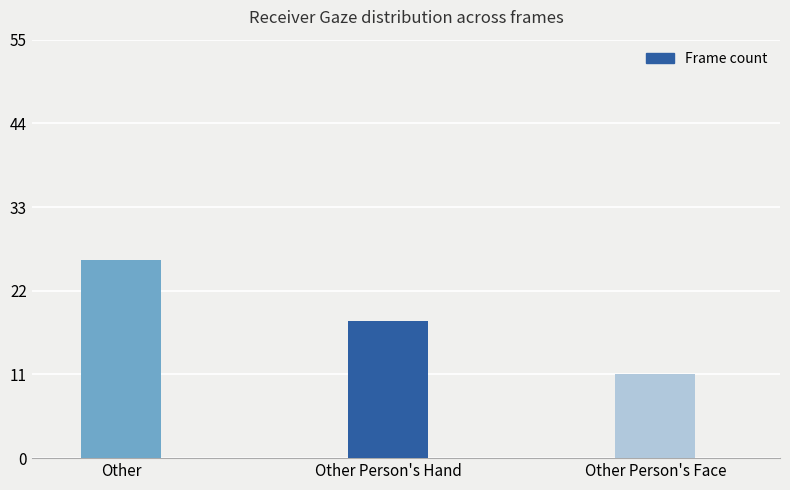

Reading left to right, transcribe all the data shown in this chart.

Other=26	Other Person's Hand=18	Other Person's Face=11